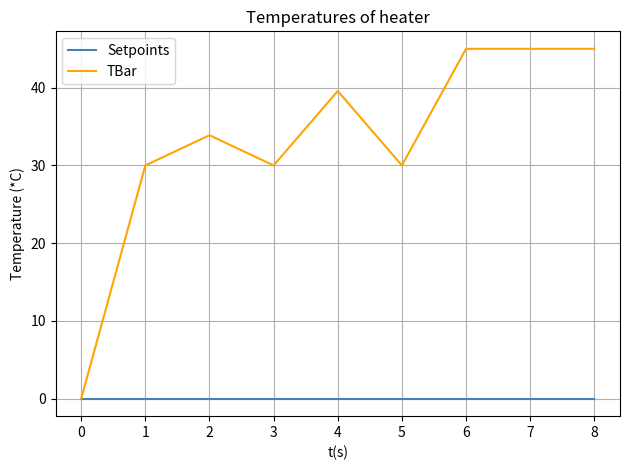

The value of Setpoints at 4 is 0.0. True or false?

True